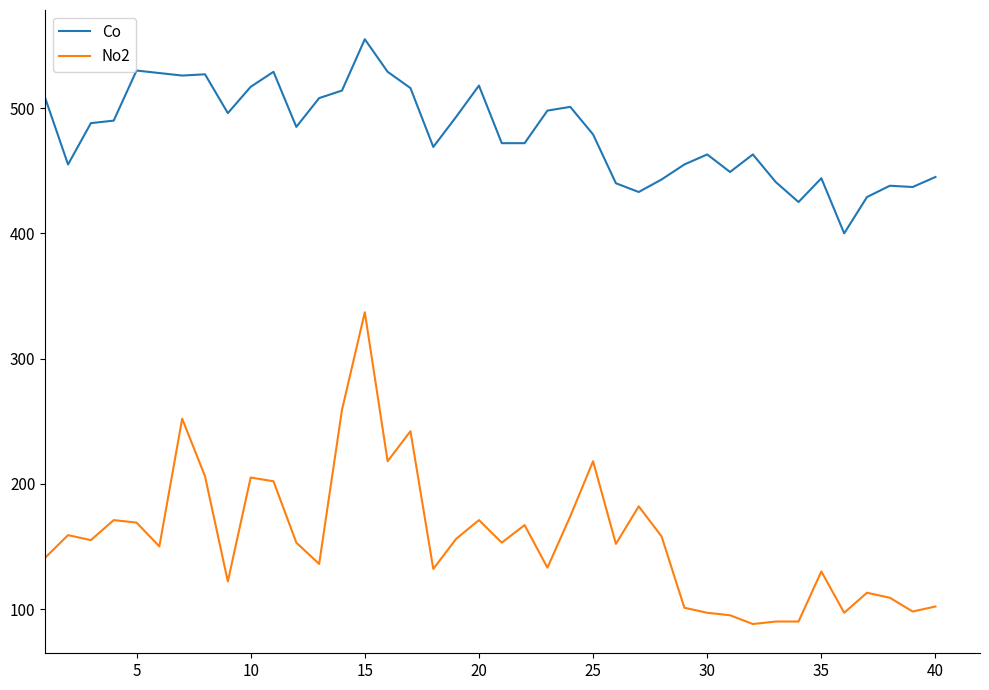

Which series has the largest range (max minus min)?

No2